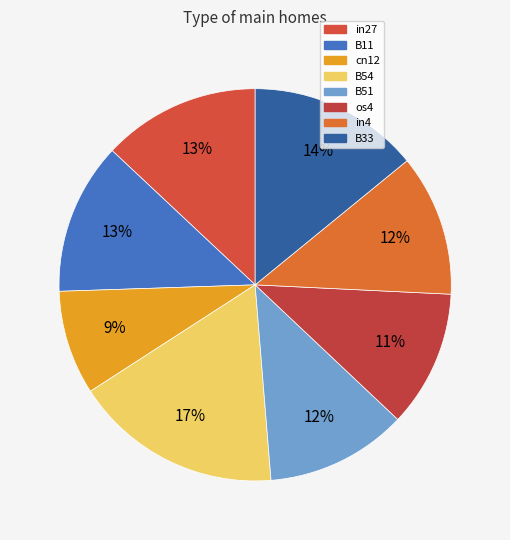

Which slice is the largest?

B54